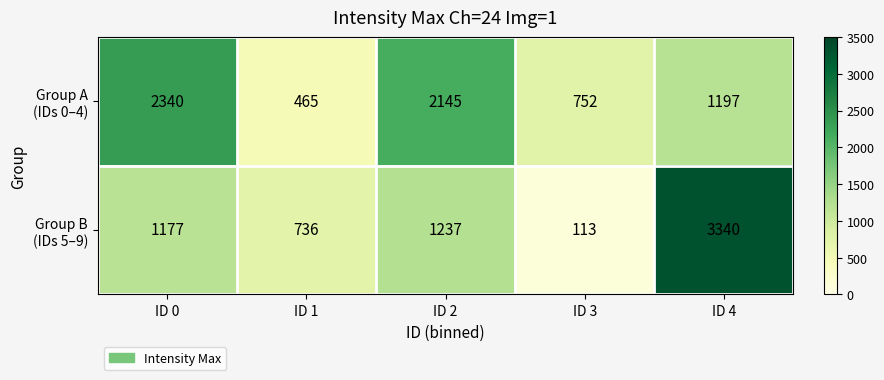

What is the difference between the highest and lowest values at ID 4?

2143